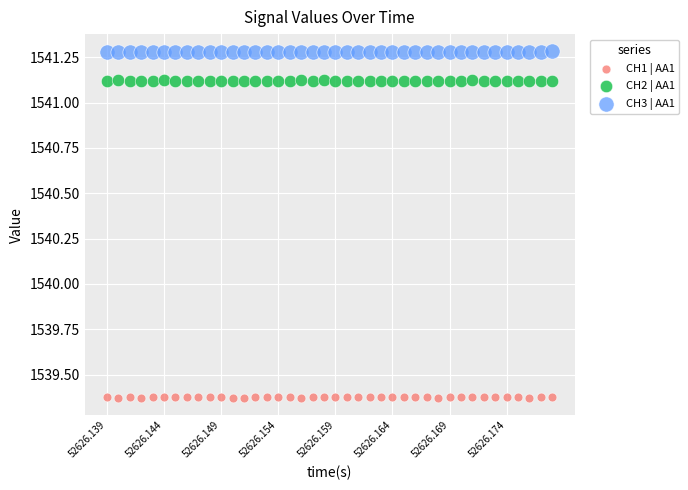

Across all data points, what is the range of Y values (max minus min)?

1.9